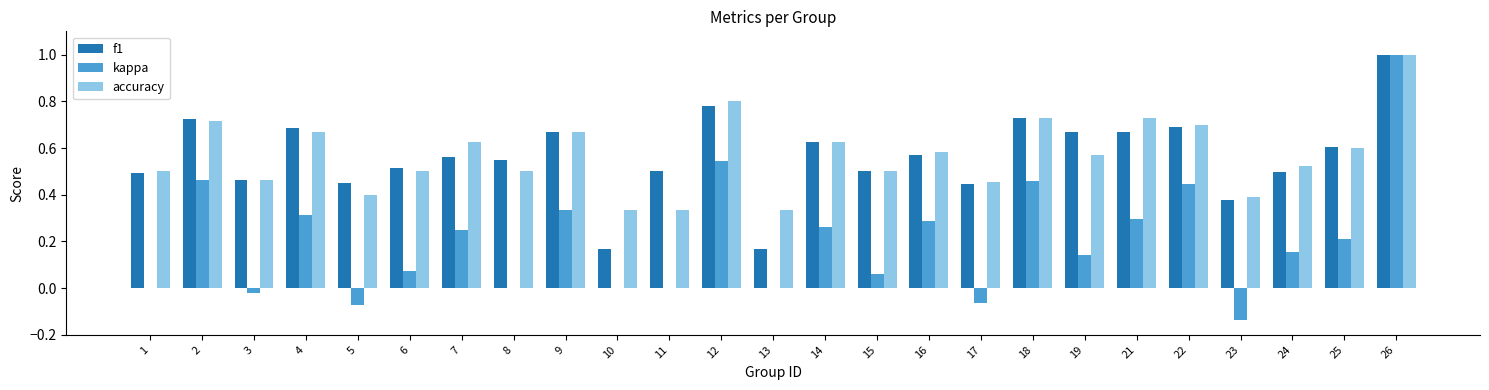

The value of accuracy at 26 is 0.5. True or false?

False